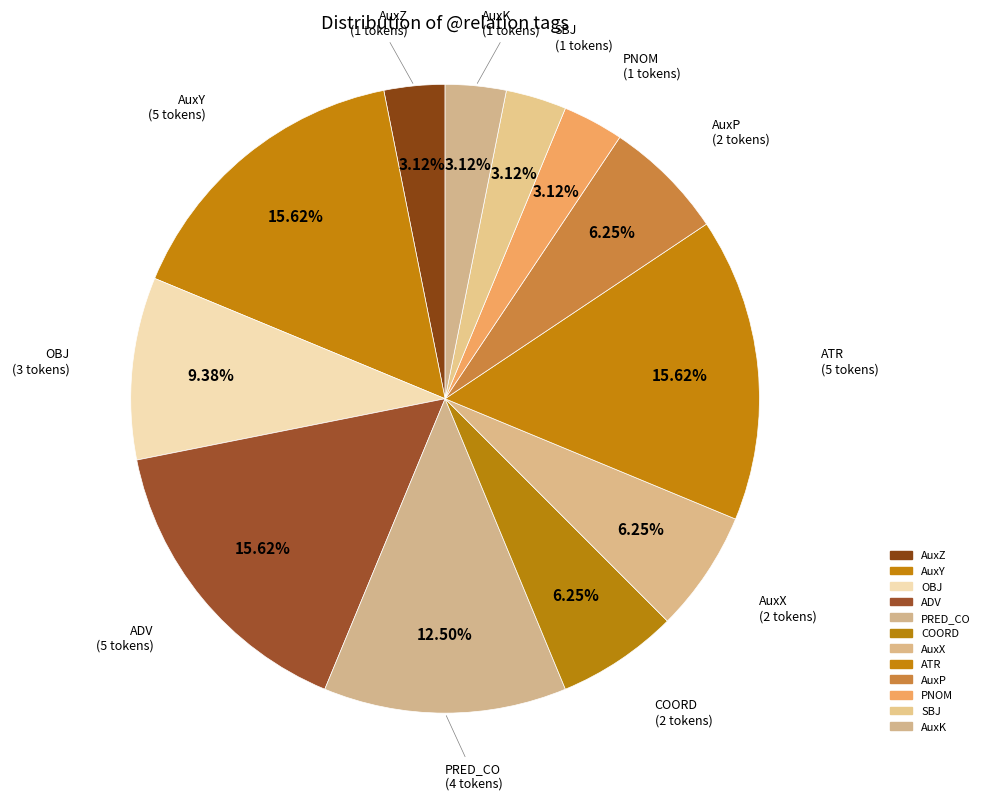

Count the number of slices in the pie.

12